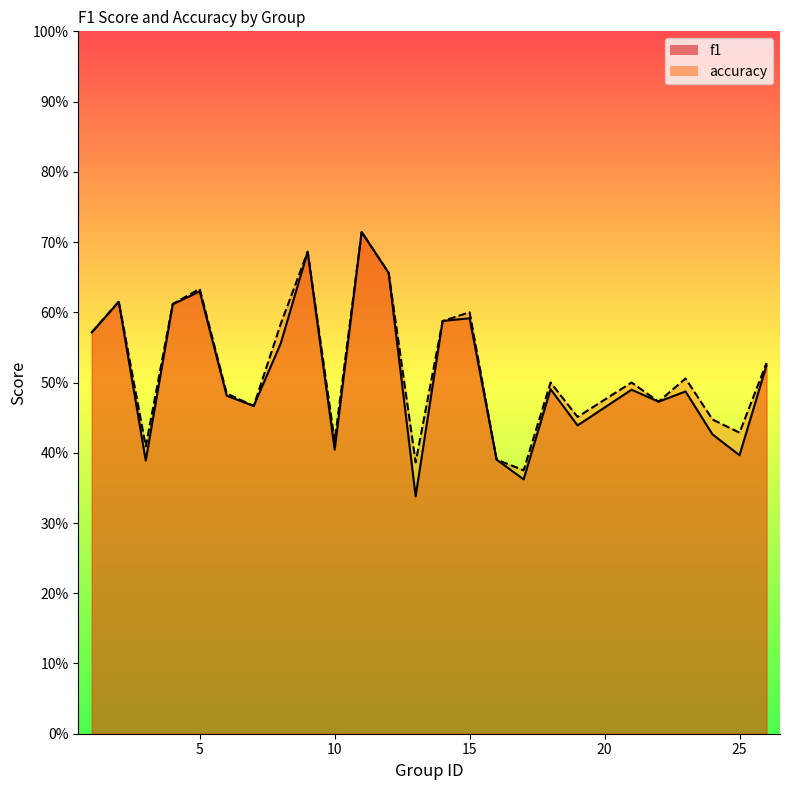

At 24, list the series in order from smallest to largest.

f1, accuracy